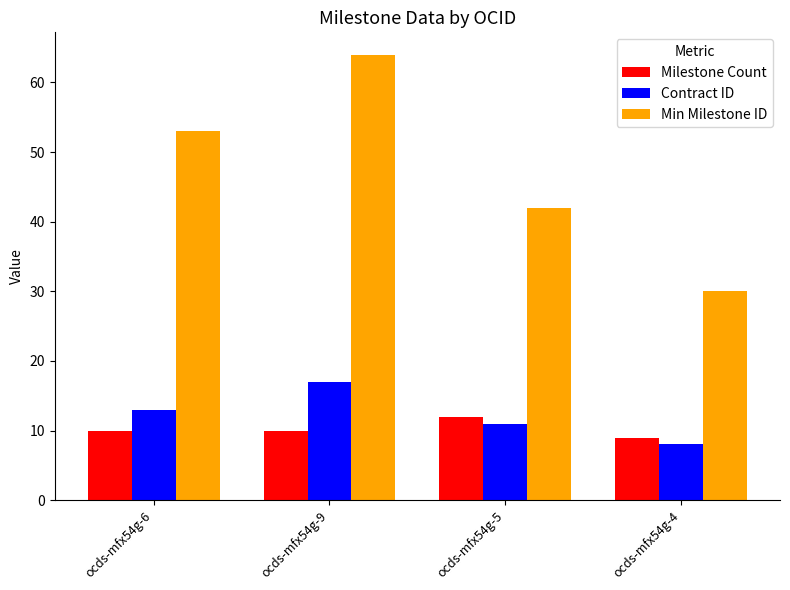

Which series changed the most between ocds-mfx54g-6 and ocds-mfx54g-4?

Min Milestone ID